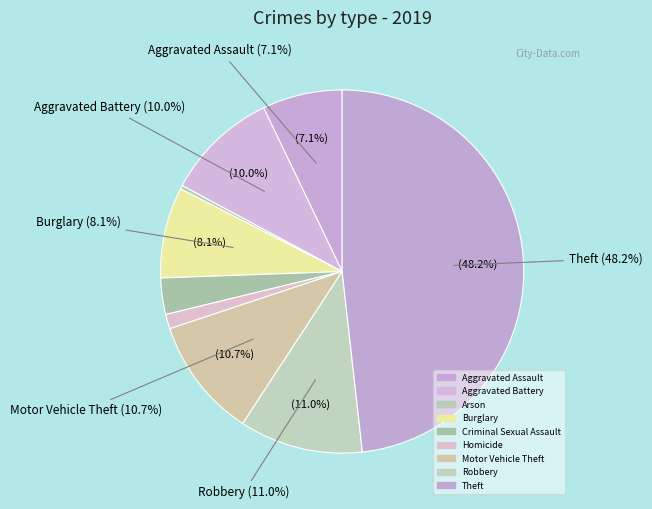

To the nearest percent, what is the difference between the largest and smallest slice percentages?

48%